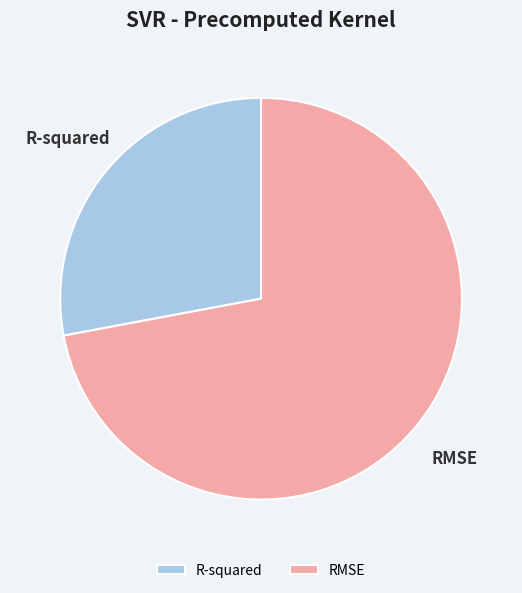

Is there any slice that represents more than half of the pie?

Yes